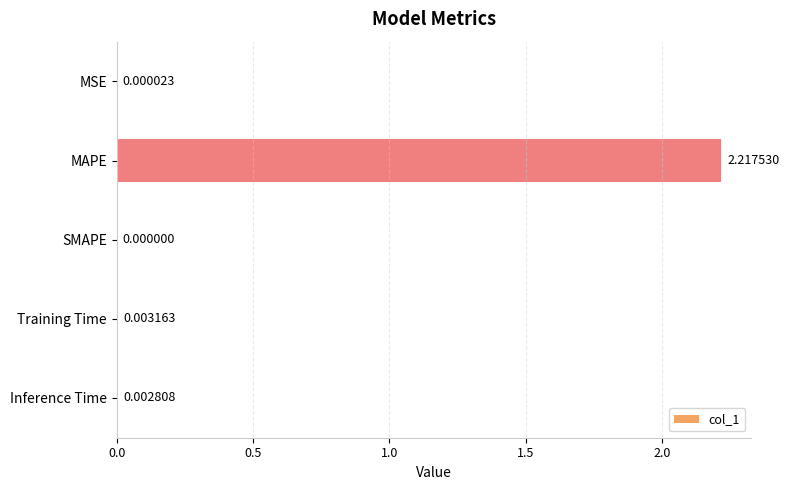

Between SMAPE and MAPE, which is larger?

MAPE